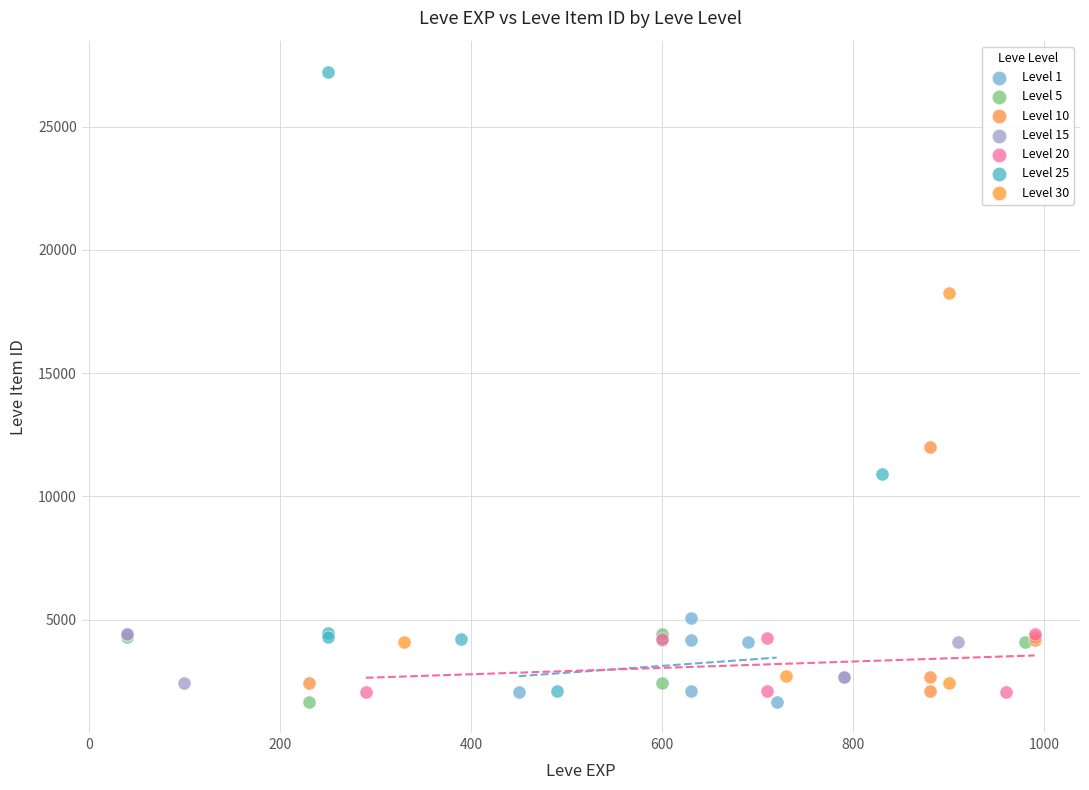

Which series contains the highest Y value?

Level 25